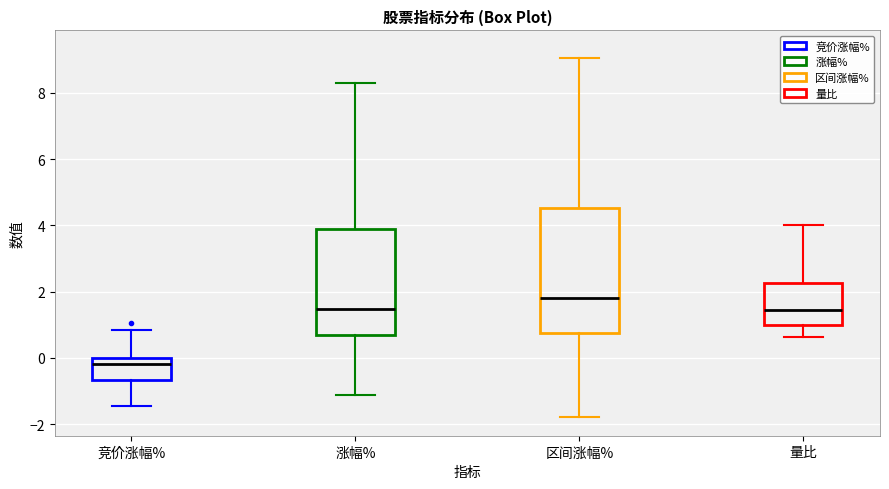

Where is the upper edge of the box for 涨幅% on the y-axis? The values are not printed on the chart, so give them approximately, as read against the axis.

3.8